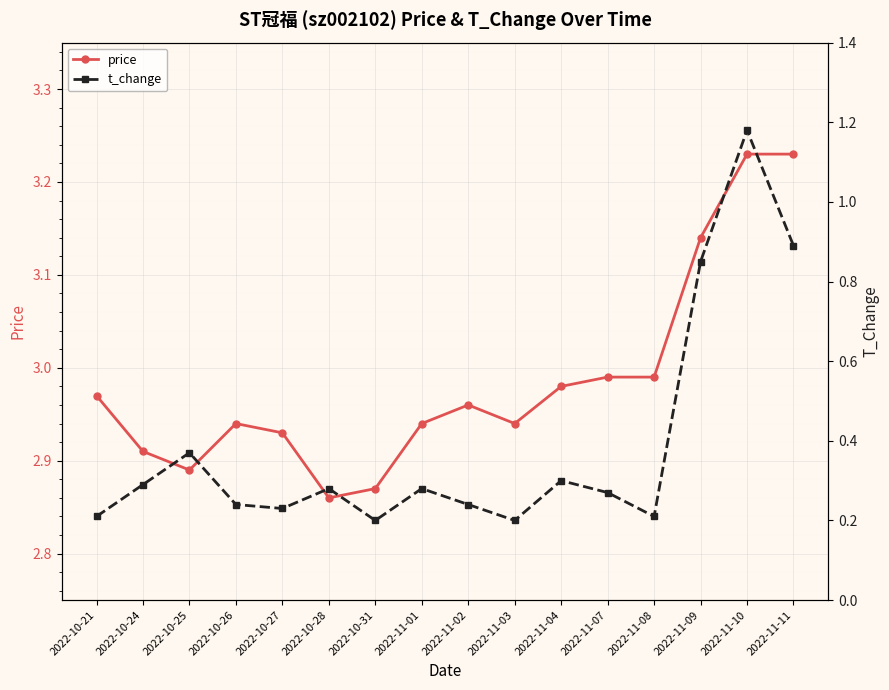

At which label does price reach its minimum?

2022-10-28